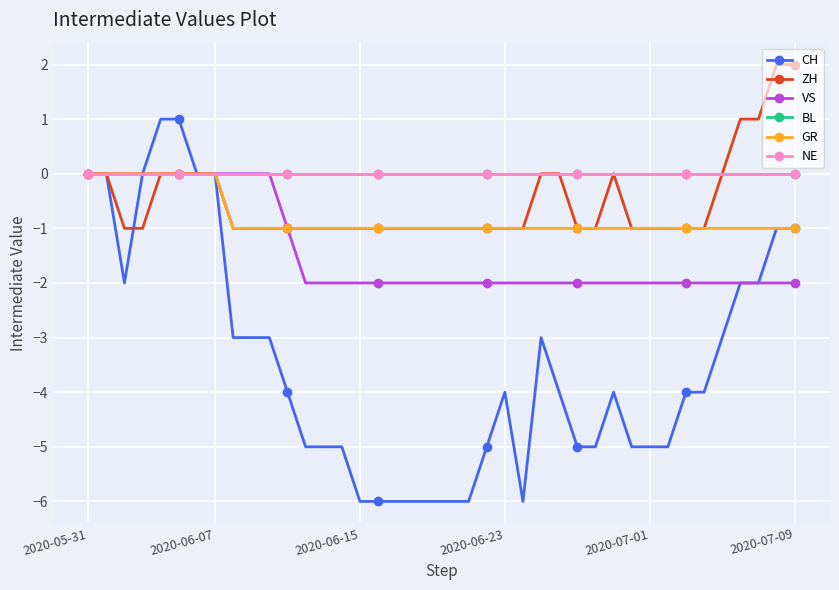

Does the chart have visible grid lines?

Yes